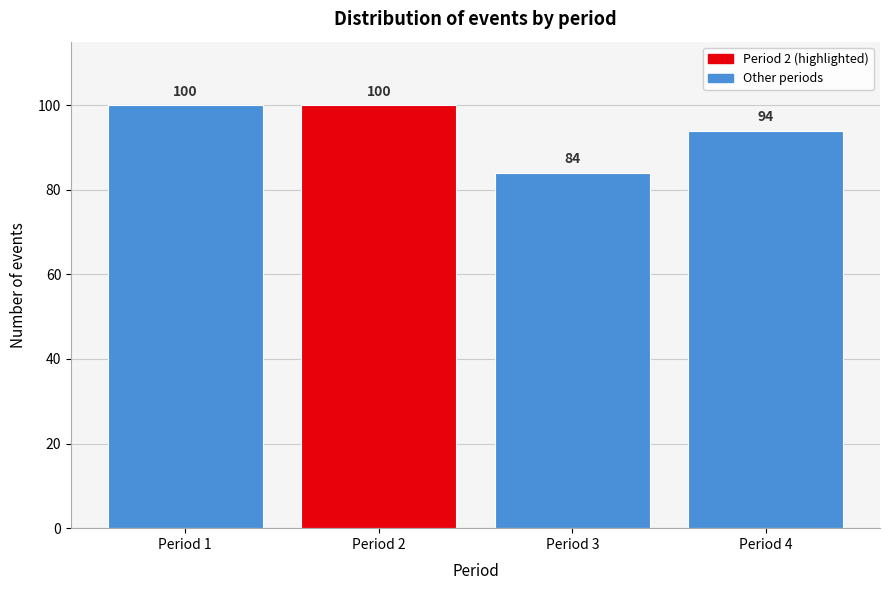

Reading left to right, transcribe all the data shown in this chart.

100	100	84	94